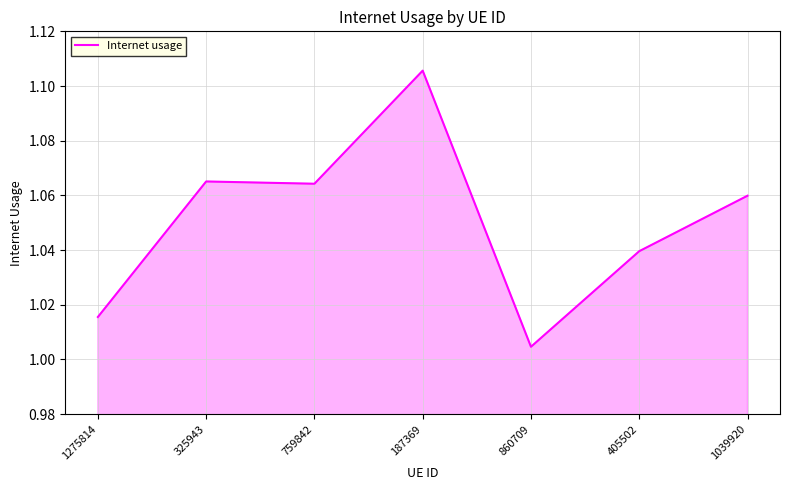

At which label is the value closest to 1?

860709